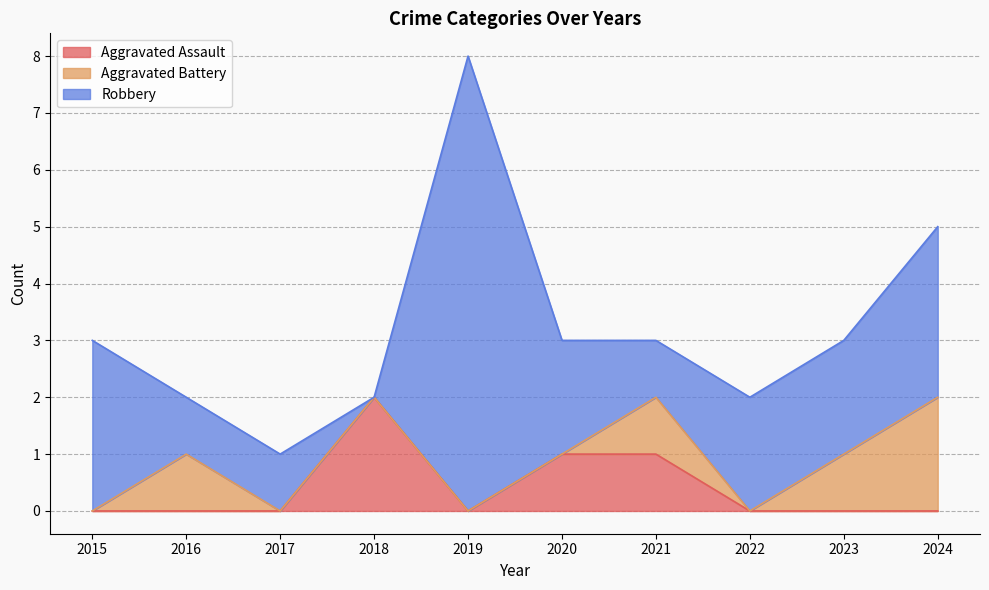

True or false: Aggravated Battery has a value of 0 at 2017.

True